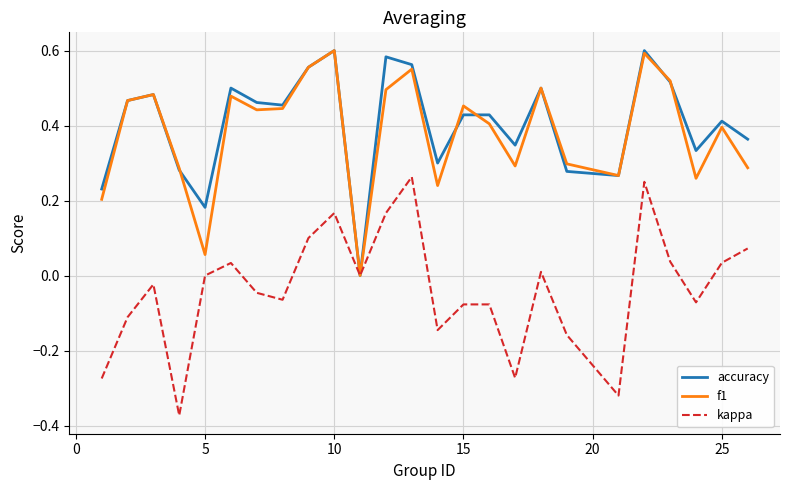

Does the chart display data point markers on the line(s)?

No